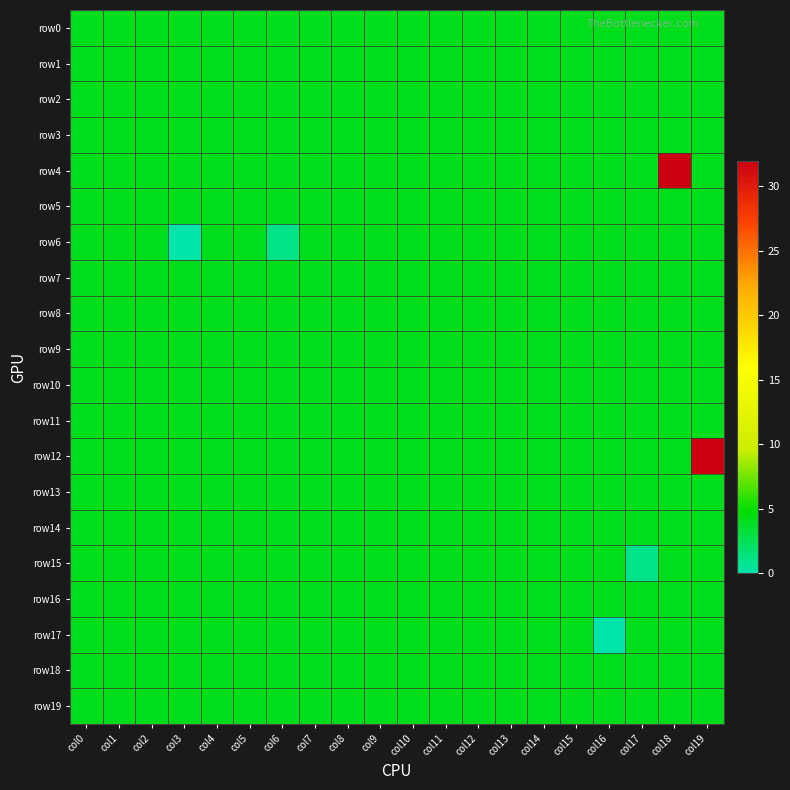

Reading left to right, what are all the values shown in this chart?

row0: col0=4	col1=4	col2=4	col3=4	col4=4	col5=4	col6=4	col7=4	col8=4	col9=4	col10=4	col11=4	col12=4	col13=4	col14=4	col15=4	col16=4	col17=4	col18=4	col19=4
row1: col0=4	col1=4	col2=4	col3=4	col4=4	col5=4	col6=4	col7=4	col8=4	col9=4	col10=4	col11=4	col12=4	col13=4	col14=4	col15=4	col16=4	col17=4	col18=4	col19=4
row2: col0=4	col1=4	col2=4	col3=4	col4=4	col5=4	col6=4	col7=4	col8=4	col9=4	col10=4	col11=4	col12=4	col13=4	col14=4	col15=4	col16=4	col17=4	col18=4	col19=4
row3: col0=4	col1=4	col2=4	col3=4	col4=4	col5=4	col6=4	col7=4	col8=4	col9=4	col10=4	col11=4	col12=4	col13=4	col14=4	col15=4	col16=4	col17=4	col18=4	col19=4
row4: col0=4	col1=4	col2=4	col3=4	col4=4	col5=4	col6=4	col7=4	col8=4	col9=4	col10=4	col11=4	col12=4	col13=4	col14=4	col15=4	col16=4	col17=4	col18=32	col19=4
row5: col0=4	col1=4	col2=4	col3=4	col4=4	col5=4	col6=4	col7=4	col8=4	col9=4	col10=4	col11=4	col12=4	col13=4	col14=4	col15=4	col16=4	col17=4	col18=4	col19=4
row6: col0=4	col1=4	col2=4	col3=0	col4=4	col5=4	col6=1	col7=4	col8=4	col9=4	col10=4	col11=4	col12=4	col13=4	col14=4	col15=4	col16=4	col17=4	col18=4	col19=4
row7: col0=4	col1=4	col2=4	col3=4	col4=4	col5=4	col6=4	col7=4	col8=4	col9=4	col10=4	col11=4	col12=4	col13=4	col14=4	col15=4	col16=4	col17=4	col18=4	col19=4
row8: col0=4	col1=4	col2=4	col3=4	col4=4	col5=4	col6=4	col7=4	col8=4	col9=4	col10=4	col11=4	col12=4	col13=4	col14=4	col15=4	col16=4	col17=4	col18=4	col19=4
row9: col0=4	col1=4	col2=4	col3=4	col4=4	col5=4	col6=4	col7=4	col8=4	col9=4	col10=4	col11=4	col12=4	col13=4	col14=4	col15=4	col16=4	col17=4	col18=4	col19=4
row10: col0=4	col1=4	col2=4	col3=4	col4=4	col5=4	col6=4	col7=4	col8=4	col9=4	col10=4	col11=4	col12=4	col13=4	col14=4	col15=4	col16=4	col17=4	col18=4	col19=4
row11: col0=4	col1=4	col2=4	col3=4	col4=4	col5=4	col6=4	col7=4	col8=4	col9=4	col10=4	col11=4	col12=4	col13=4	col14=4	col15=4	col16=4	col17=4	col18=4	col19=4
row12: col0=4	col1=4	col2=4	col3=4	col4=4	col5=4	col6=4	col7=4	col8=4	col9=4	col10=4	col11=4	col12=4	col13=4	col14=4	col15=4	col16=4	col17=4	col18=4	col19=32
row13: col0=4	col1=4	col2=4	col3=4	col4=4	col5=4	col6=4	col7=4	col8=4	col9=4	col10=4	col11=4	col12=4	col13=4	col14=4	col15=4	col16=4	col17=4	col18=4	col19=4
row14: col0=4	col1=4	col2=4	col3=4	col4=4	col5=4	col6=4	col7=4	col8=4	col9=4	col10=4	col11=4	col12=4	col13=4	col14=4	col15=4	col16=4	col17=4	col18=4	col19=4
row15: col0=4	col1=4	col2=4	col3=4	col4=4	col5=4	col6=4	col7=4	col8=4	col9=4	col10=4	col11=4	col12=4	col13=4	col14=4	col15=4	col16=4	col17=1	col18=4	col19=4
row16: col0=4	col1=4	col2=4	col3=4	col4=4	col5=4	col6=4	col7=4	col8=4	col9=4	col10=4	col11=4	col12=4	col13=4	col14=4	col15=4	col16=4	col17=4	col18=4	col19=4
row17: col0=4	col1=4	col2=4	col3=4	col4=4	col5=4	col6=4	col7=4	col8=4	col9=4	col10=4	col11=4	col12=4	col13=4	col14=4	col15=4	col16=0	col17=4	col18=4	col19=4
row18: col0=4	col1=4	col2=4	col3=4	col4=4	col5=4	col6=4	col7=4	col8=4	col9=4	col10=4	col11=4	col12=4	col13=4	col14=4	col15=4	col16=4	col17=4	col18=4	col19=4
row19: col0=4	col1=4	col2=4	col3=4	col4=4	col5=4	col6=4	col7=4	col8=4	col9=4	col10=4	col11=4	col12=4	col13=4	col14=4	col15=4	col16=4	col17=4	col18=4	col19=4